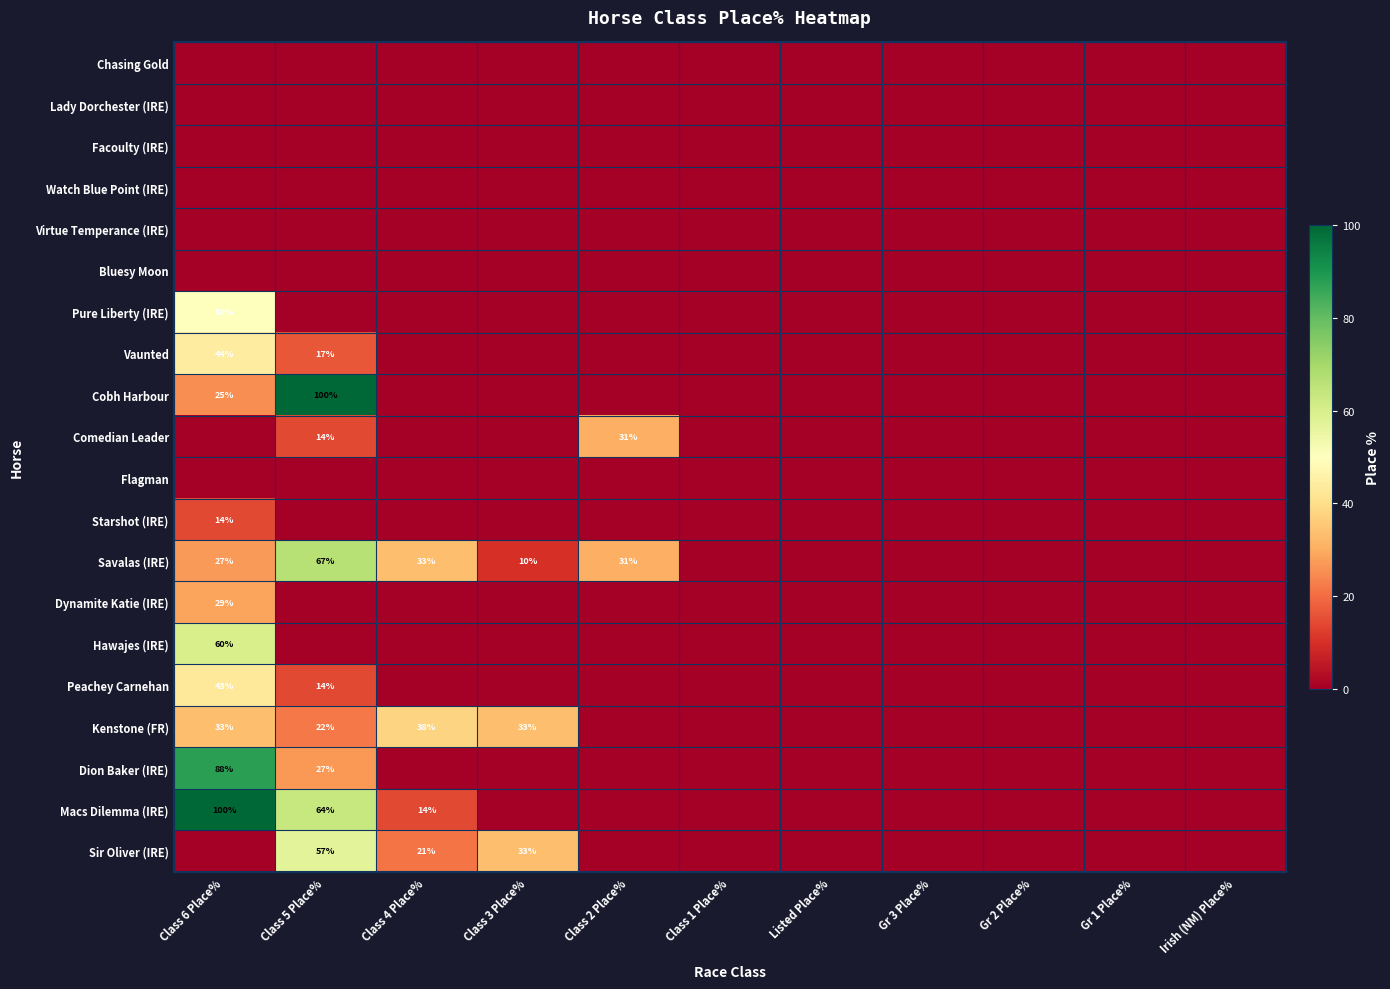

Is the value of Savalas (IRE) at Class 2 Place% greater than the value of Kenstone (FR) at Class 4 Place%?

No